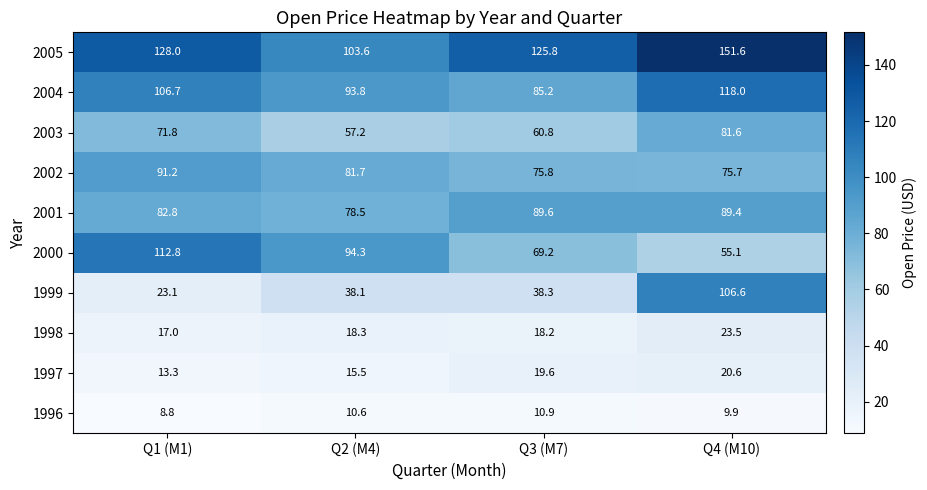

The 1997 series shows 20.6 at Q4 (M10). True or false?

True